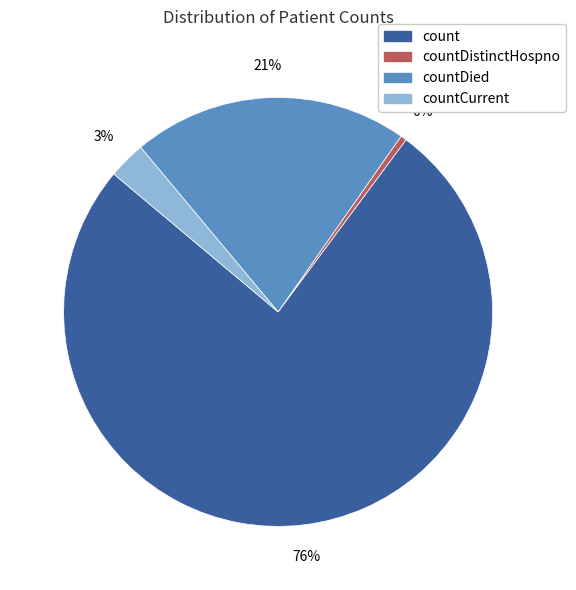

Count the number of slices in the pie.

4